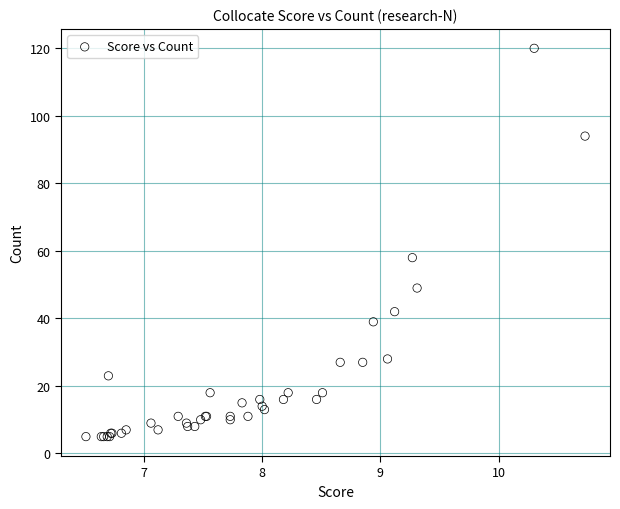

What Y value in the scatter plot is closest to 62?

58